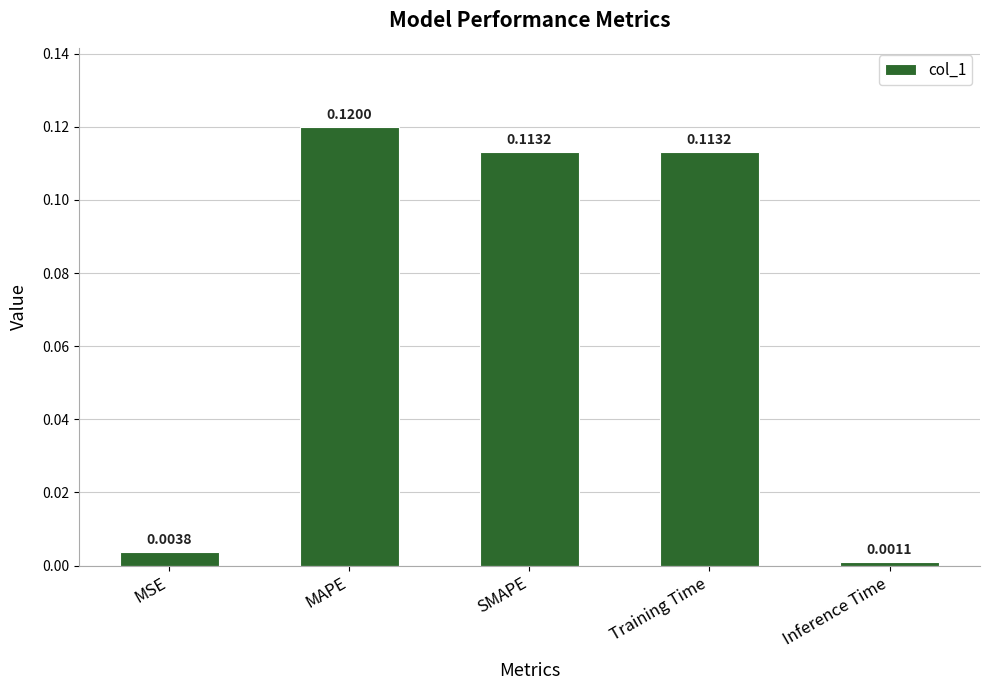

What is the label of the 3rd bar from the right?

SMAPE